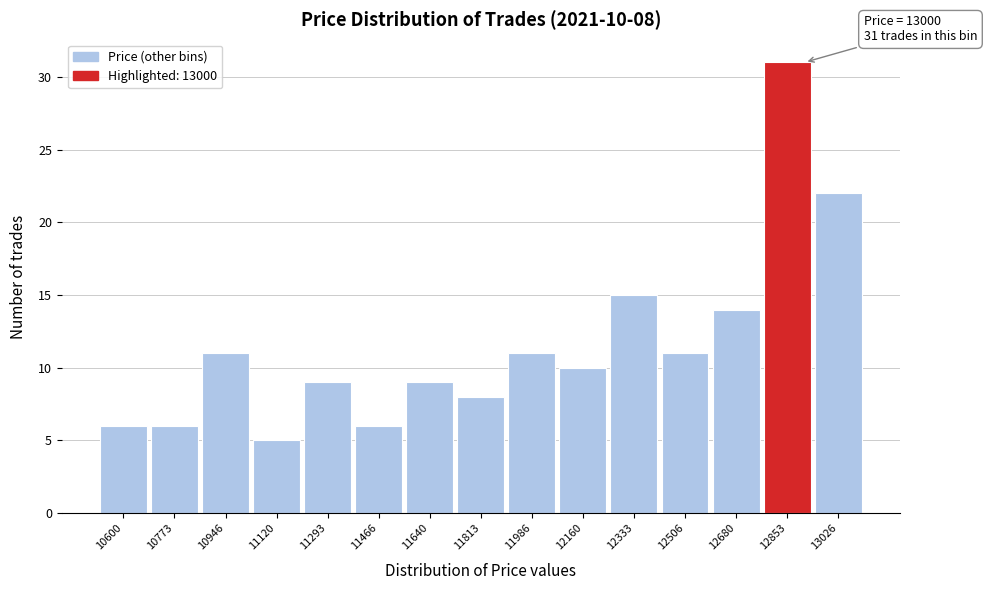

Reading right to left, extract all data points from this chart.

13026=22	12853=31	12680=14	12506=11	12333=15	12160=10	11986=11	11813=8	11640=9	11466=6	11293=9	11120=5	10946=11	10773=6	10600=6